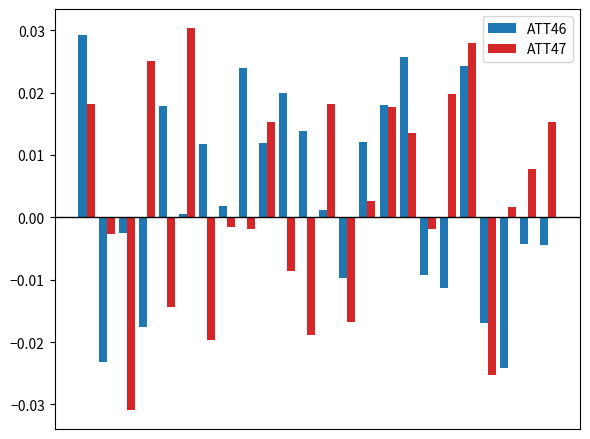

Which series has the largest range (max minus min)?

ATT47